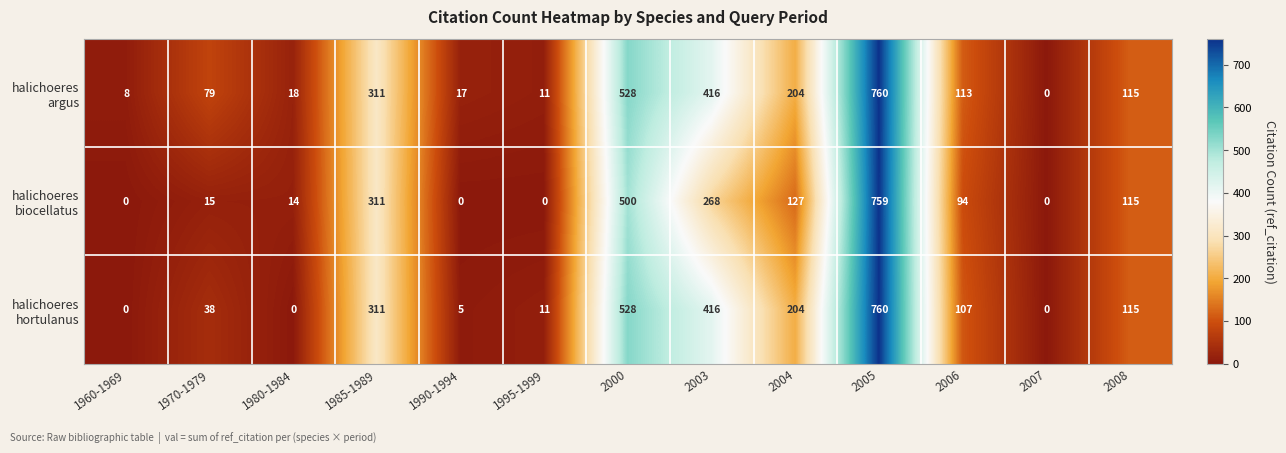

At which category is the sum across all series the highest?

2005